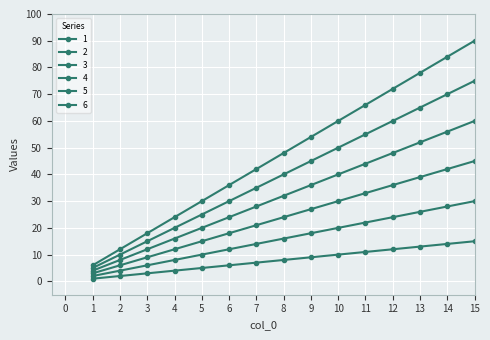

The value of 5 at 6 is 30. True or false?

True